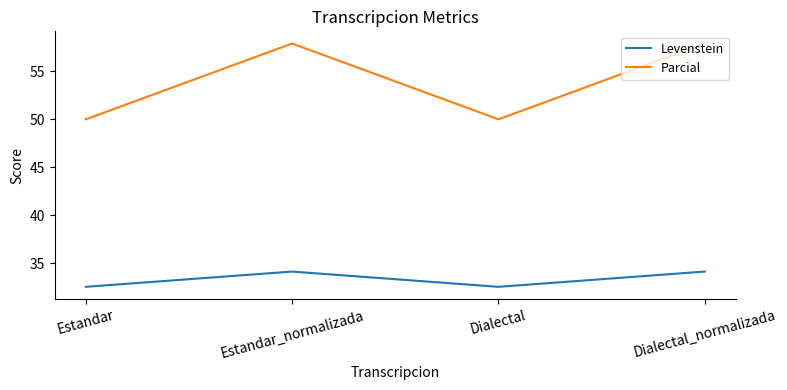

Which series has the largest range (max minus min)?

Parcial